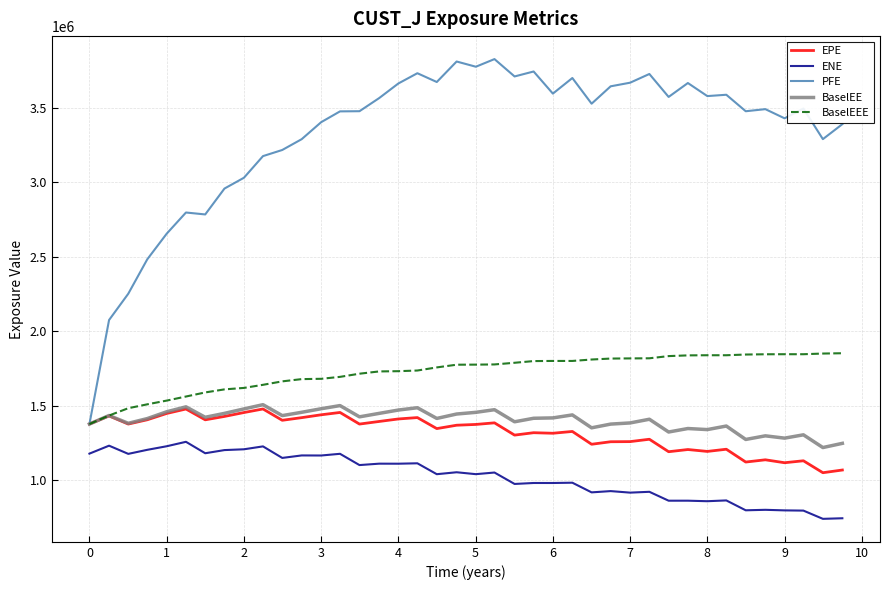

True or false: ENE and BaselEEE intersect in this chart.

False